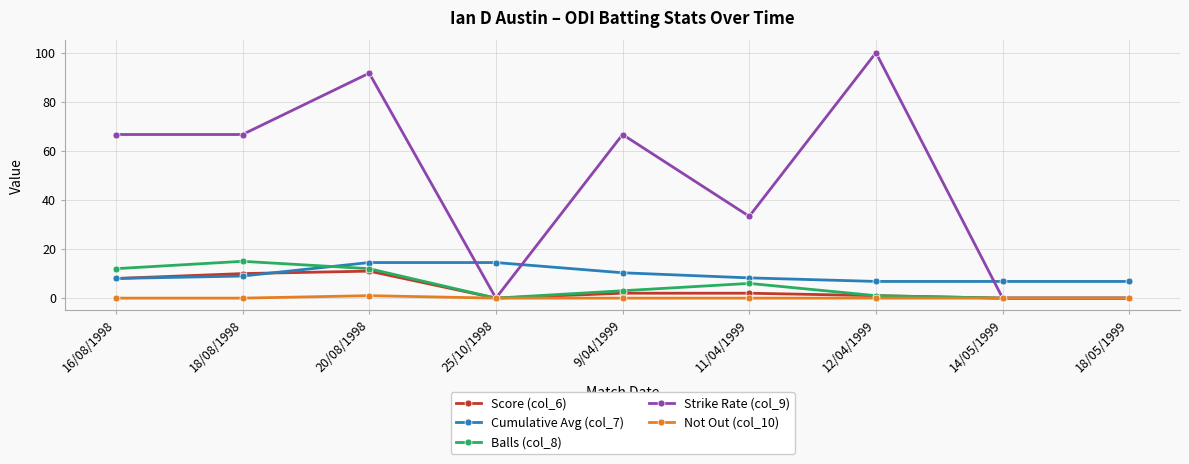

What are all the series names shown in the legend?

Score (col_6), Cumulative Avg (col_7), Balls (col_8), Strike Rate (col_9), Not Out (col_10)